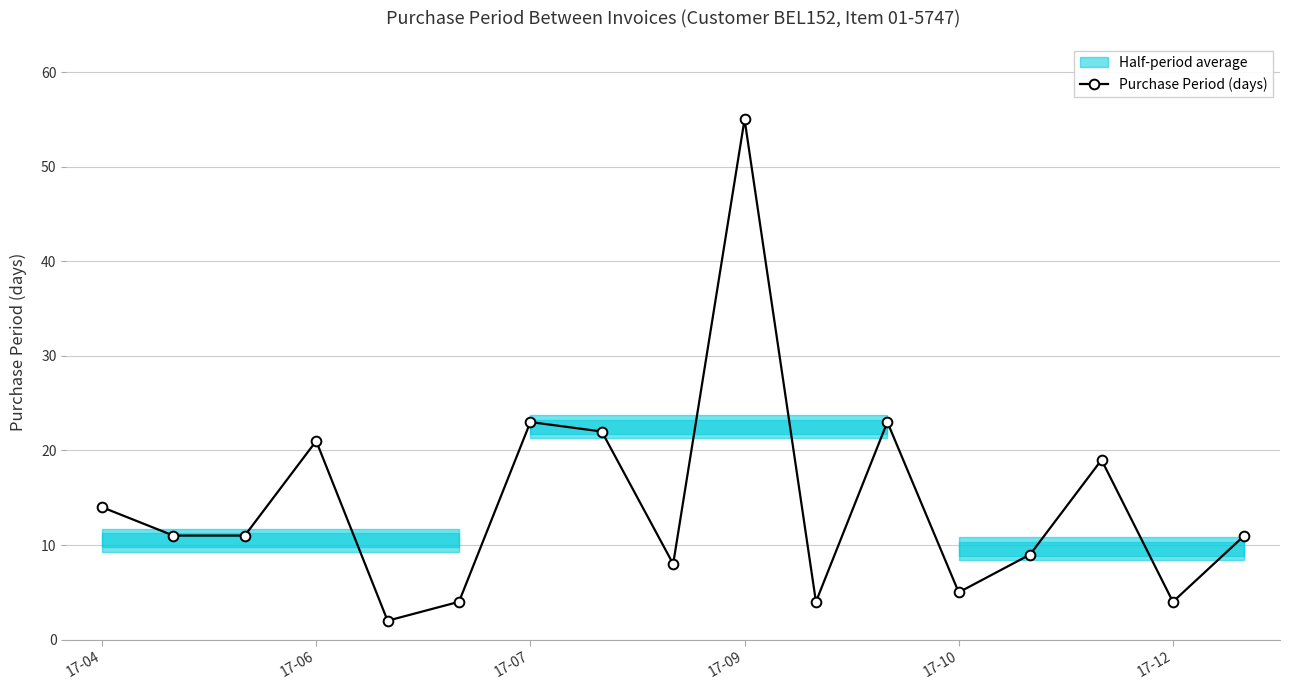

What is the maximum value shown in the chart?

55